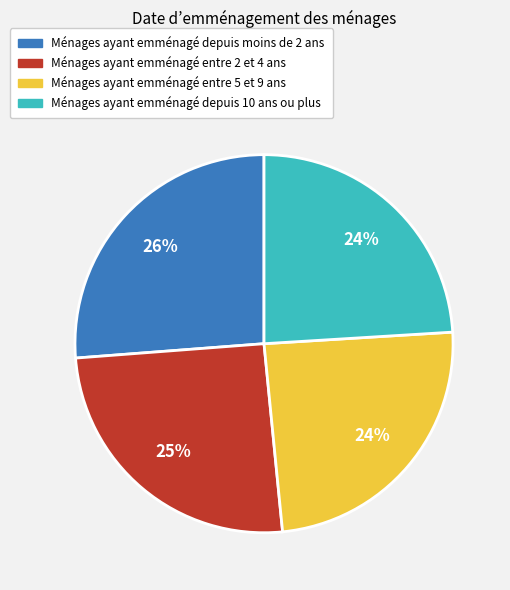

The Ménages ayant emménagé entre 5 et 9 ans slice represents 39% of the pie. True or false?

False